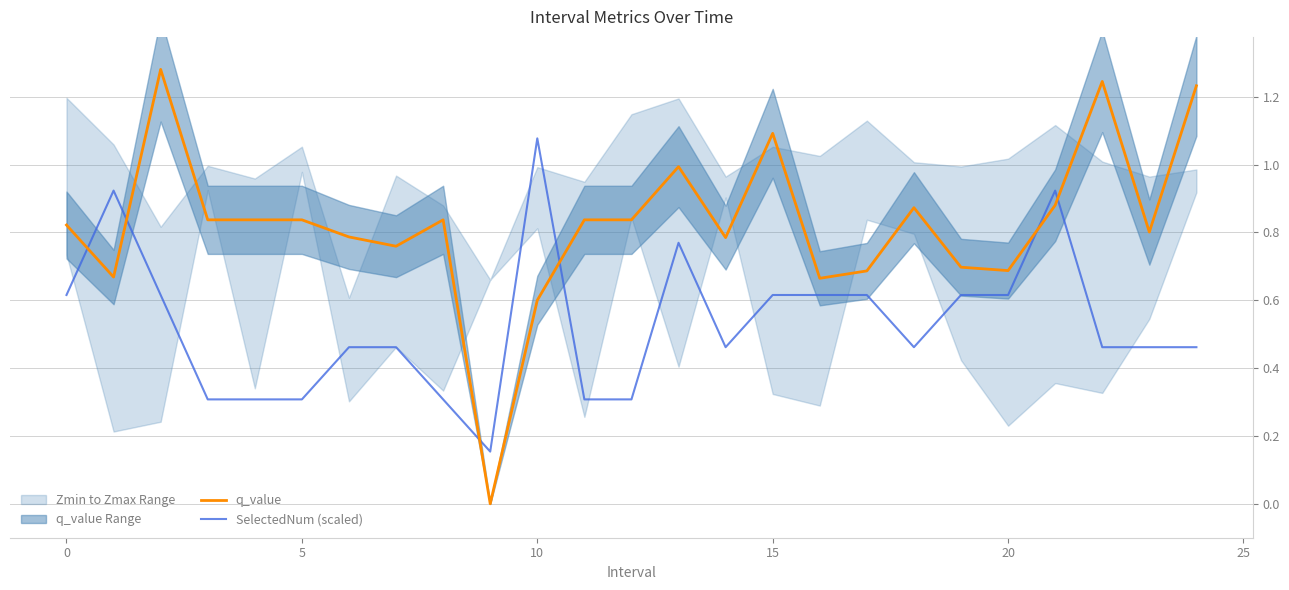

Where is q_value nearest to the value 0?

9